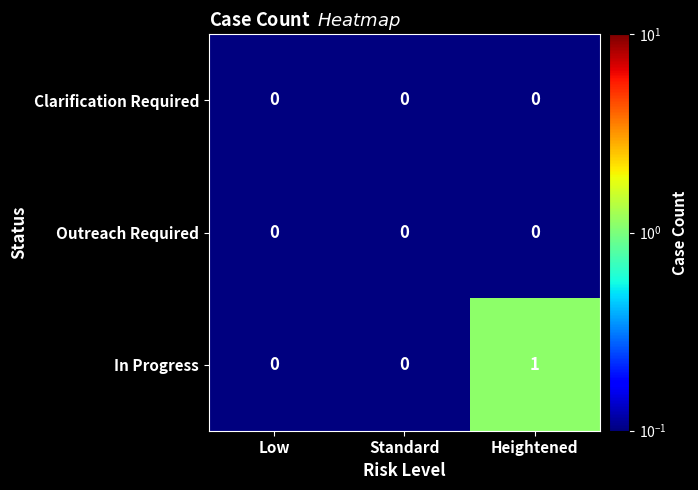

Count the In Progress values in the range 0 to 1.

3